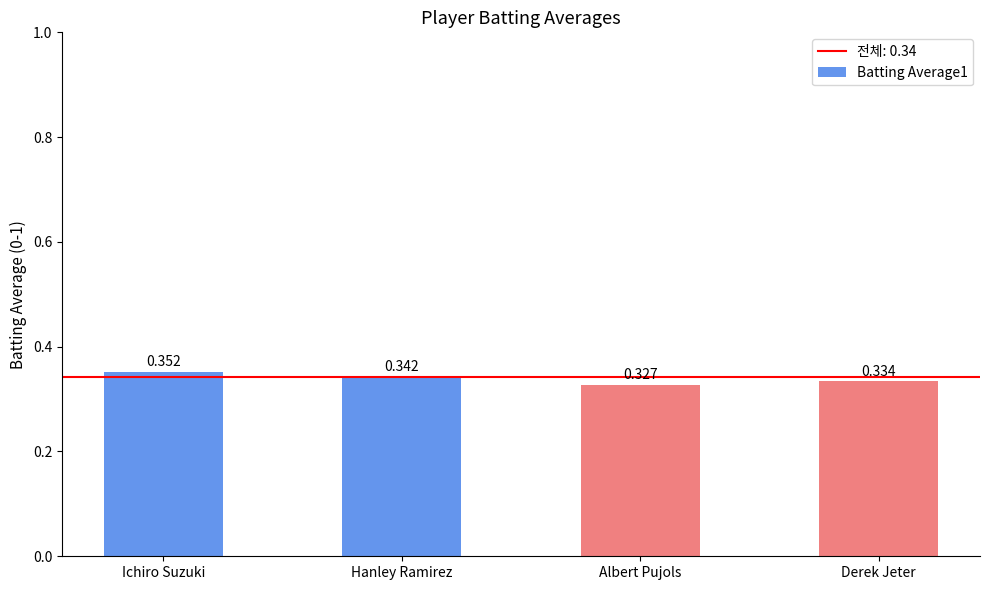

The value at Hanley Ramirez is 0.2. True or false?

False